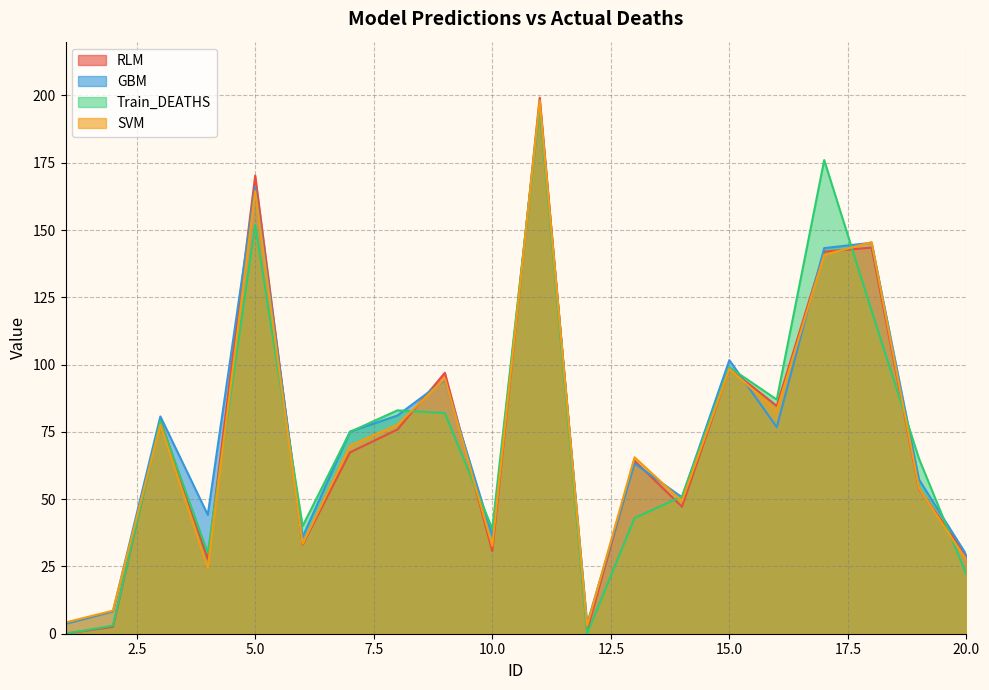

What is the value of the RLM point at the 13th from the left?

64.3